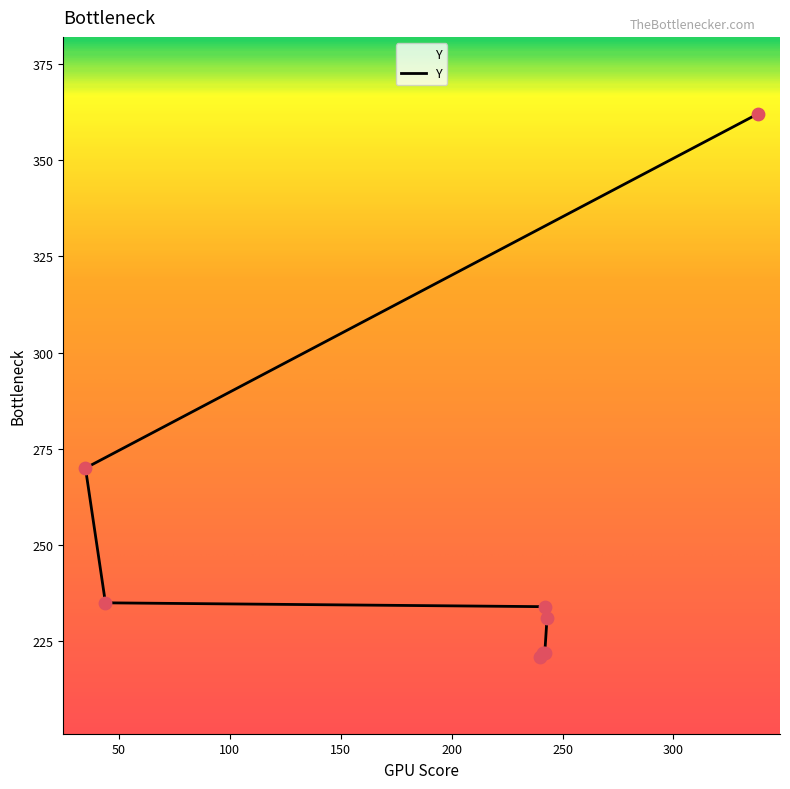

Between 338 and 242, which is larger?

338